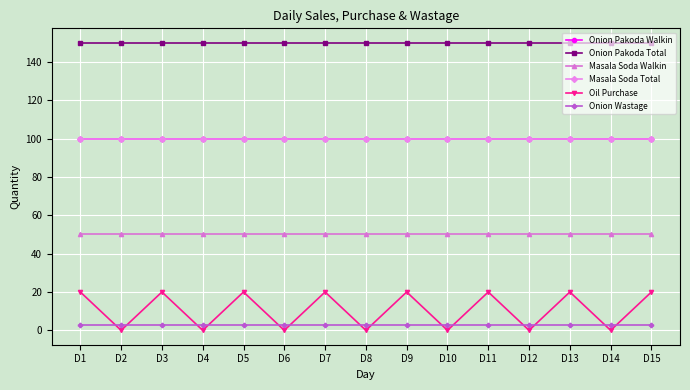

Does the chart have visible grid lines?

Yes